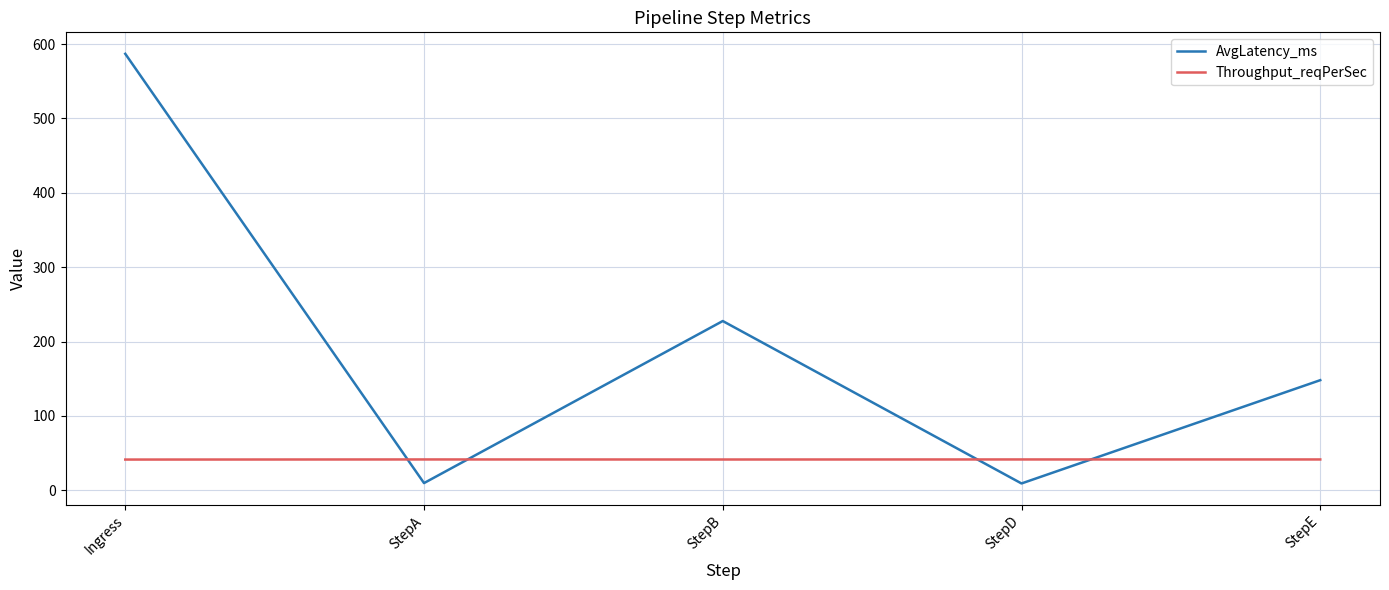

At StepA, list the series in order from largest to smallest.

Throughput_reqPerSec, AvgLatency_ms